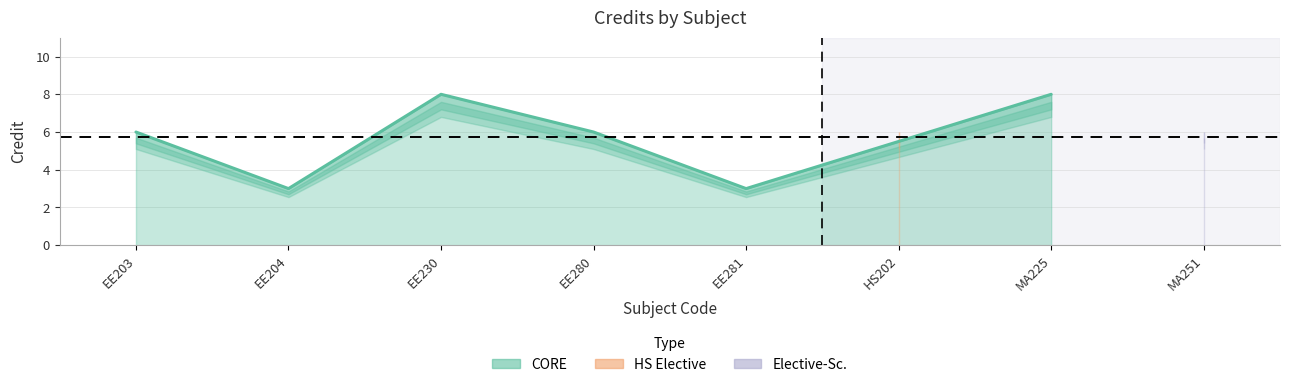

Is it true that the value at EE203 is 6?

True